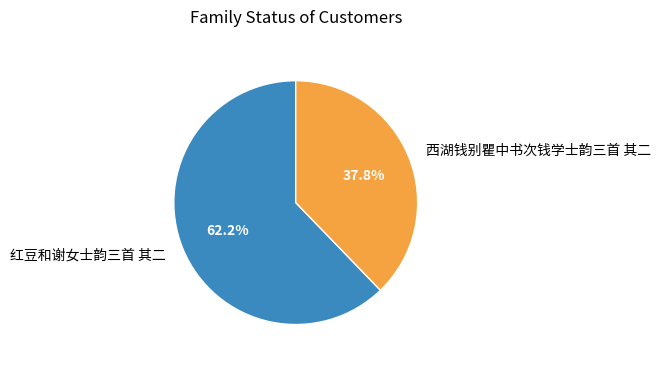

What is the largest slice in the pie chart?

红豆和谢女士韵三首 其二